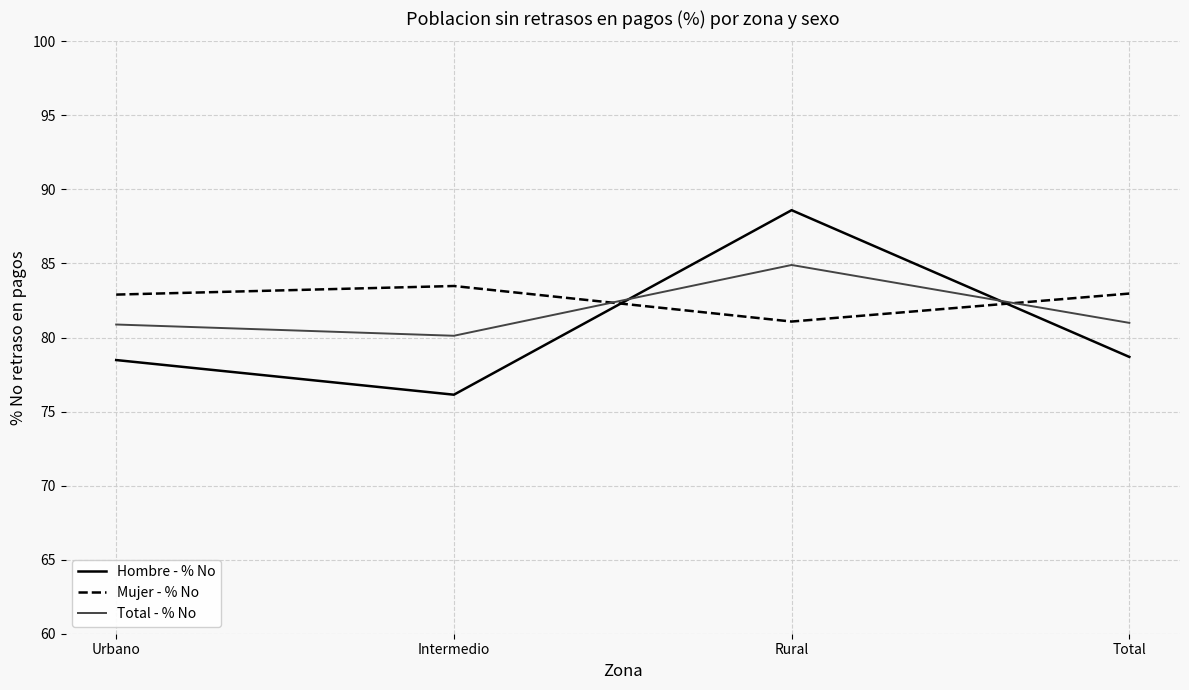

What is the spread (max minus min) of values at Urbano?

4.4